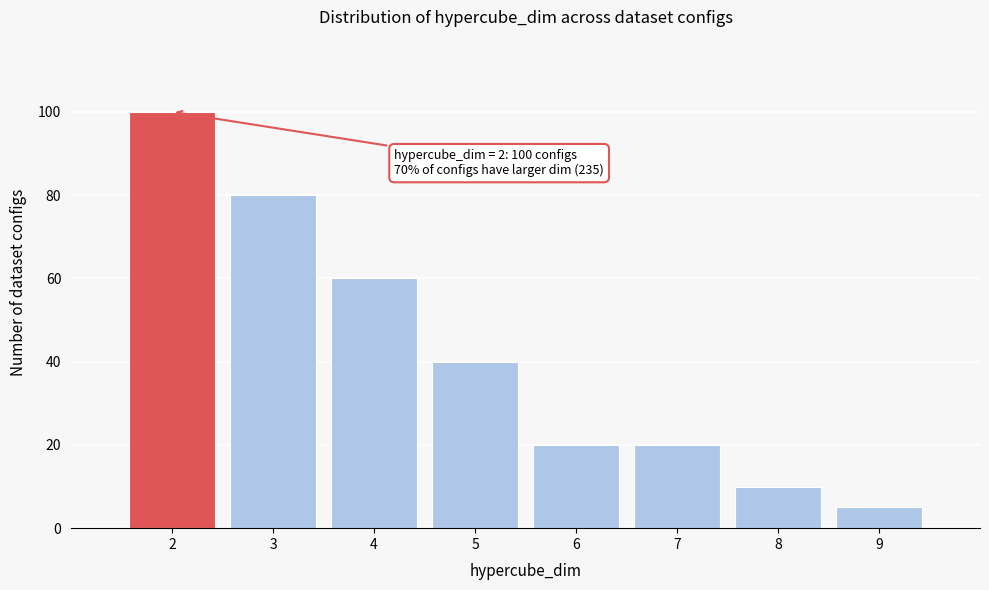

Reading left to right, list all the values displayed in this chart.

2=100	3=80	4=60	5=40	6=20	7=20	8=10	9=5